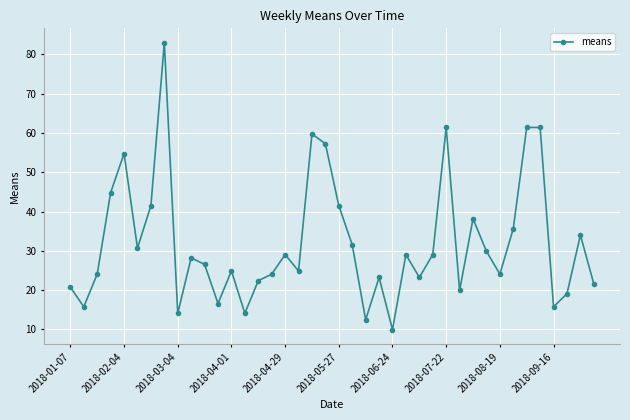

What is the average value?

32.0